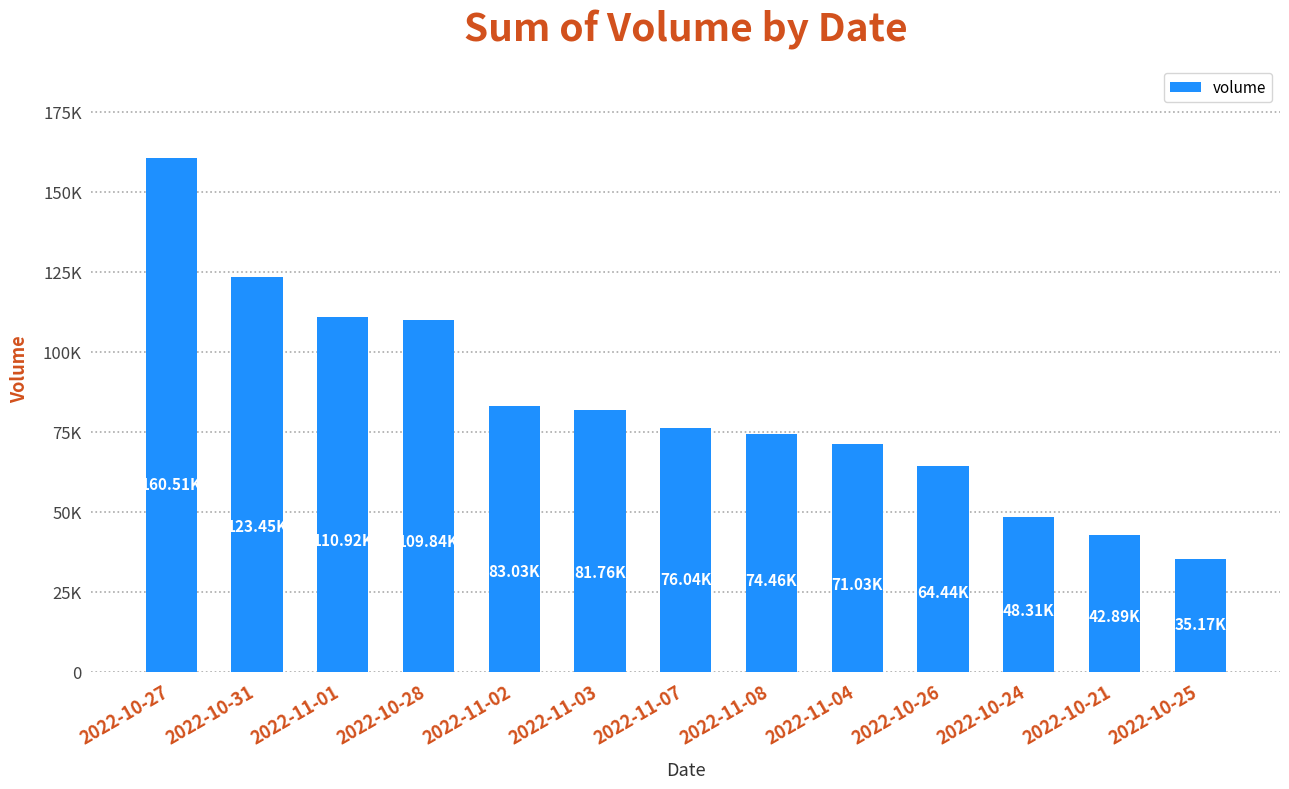

Are the bars horizontal?

No